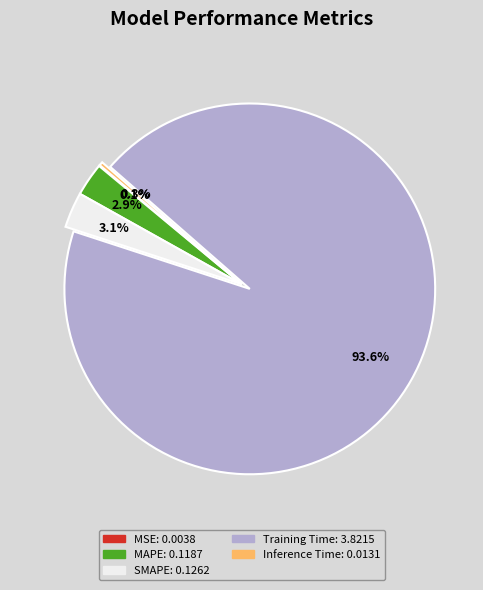

To the nearest percent, what is the average slice percentage?

20%